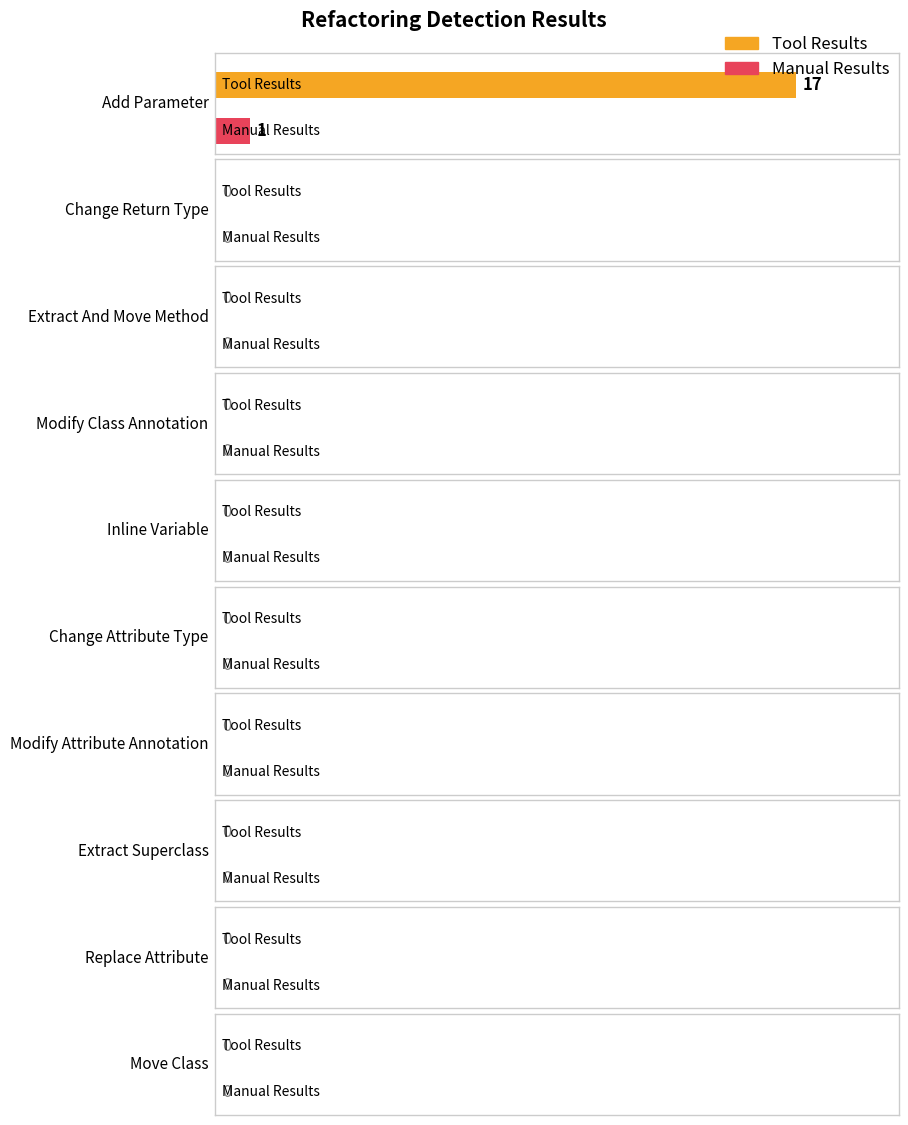

What is the maximum value shown in the chart?

17